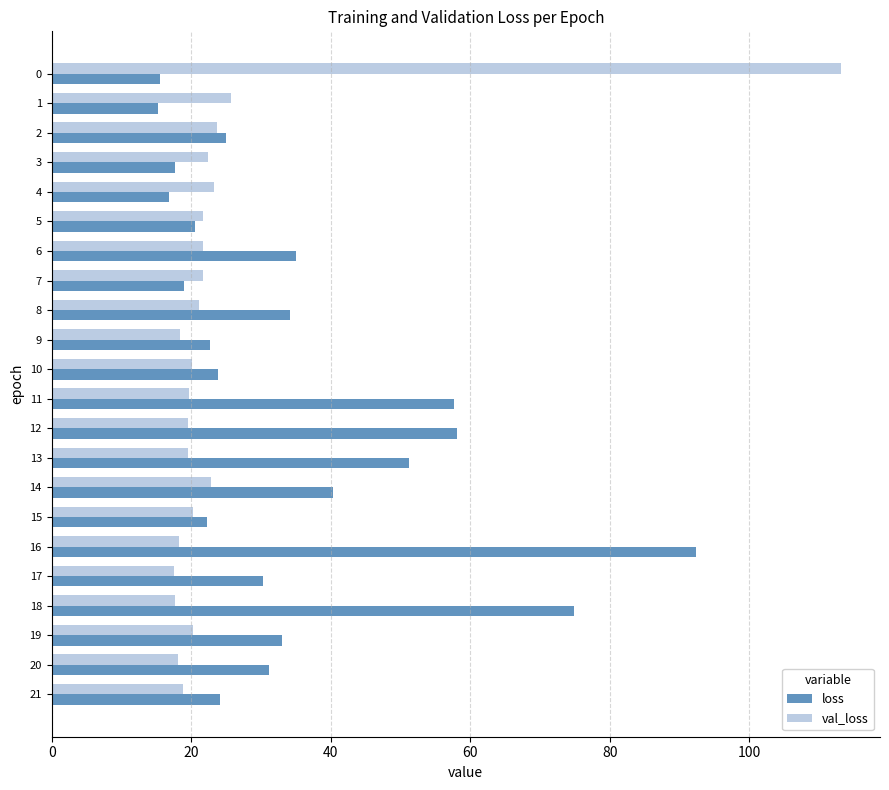

The loss series shows 30.3 at 17. True or false?

True